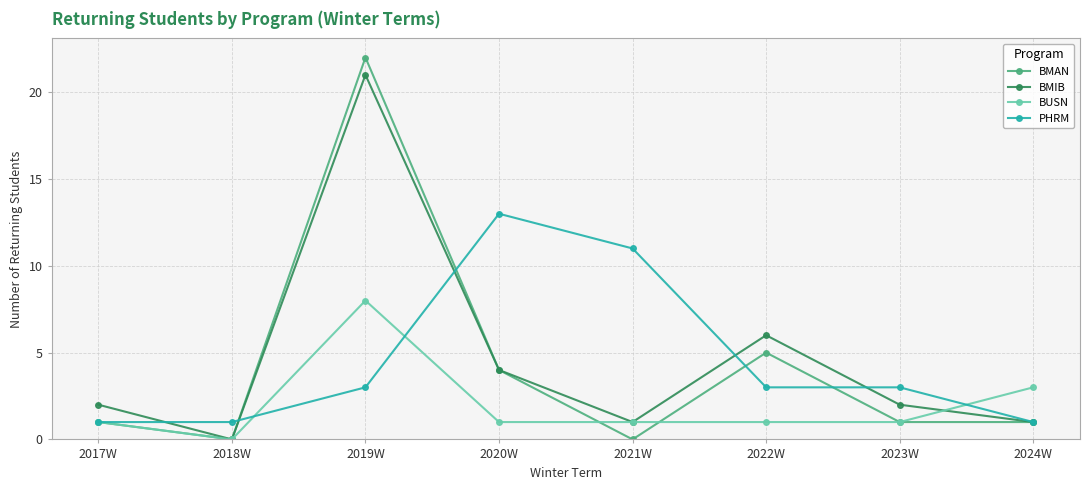

Where do BMIB and PHRM first cross each other?

2017W and 2018W